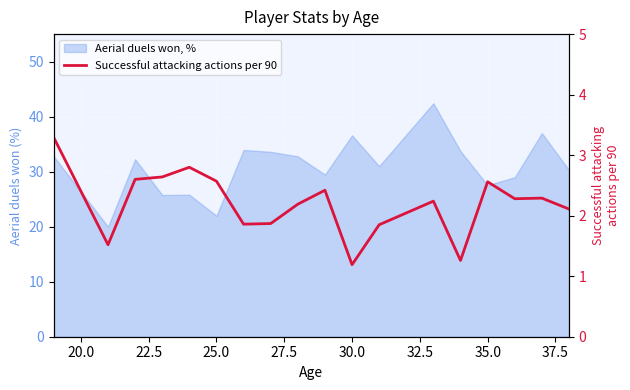

How many points are lower than both their immediate neighbors (excluding endpoints)?

5